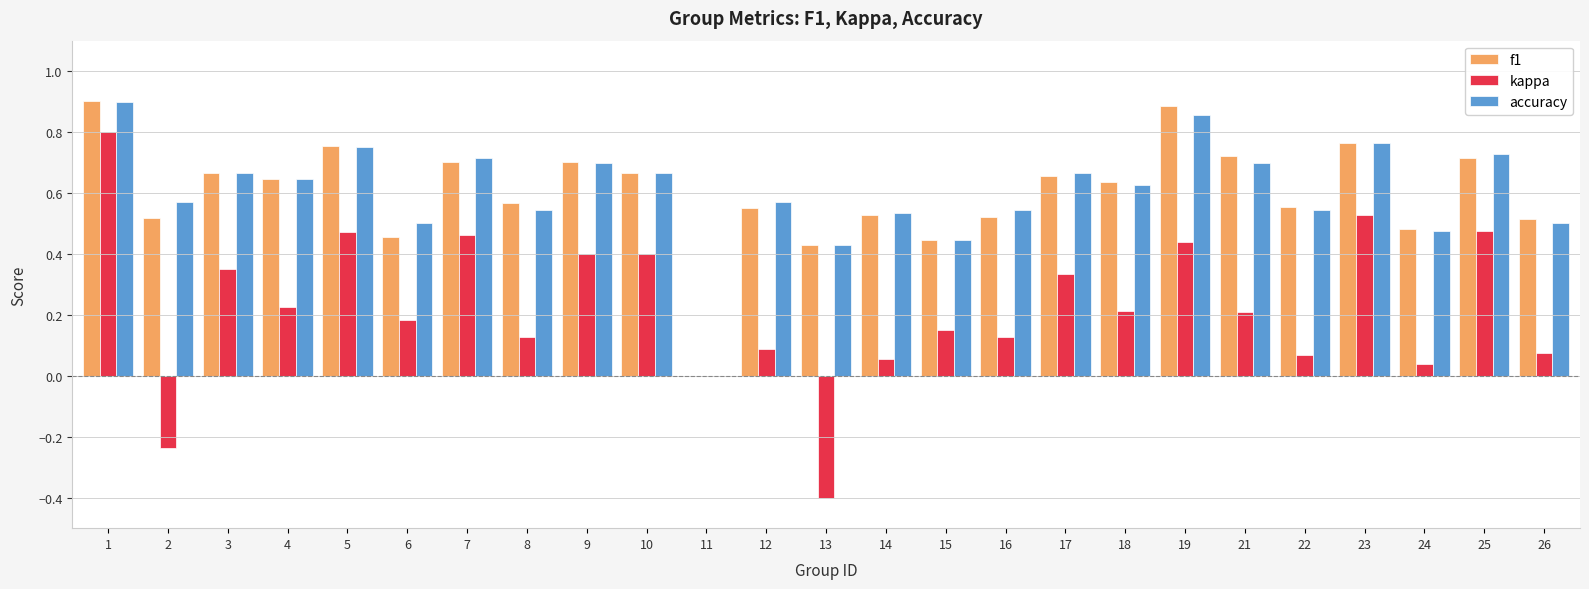

What is the total value across all series at 24?

1.0